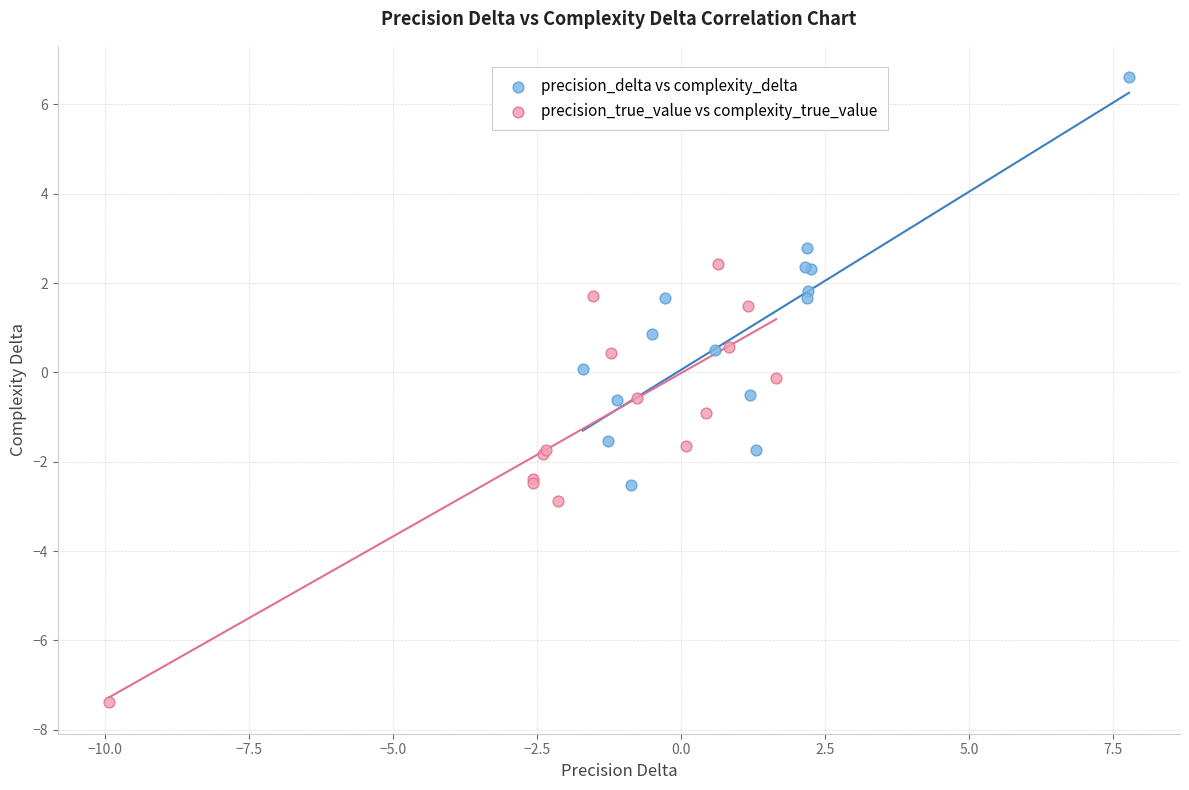

Which series contains the lowest Y value?

precision_true_value vs complexity_true_value